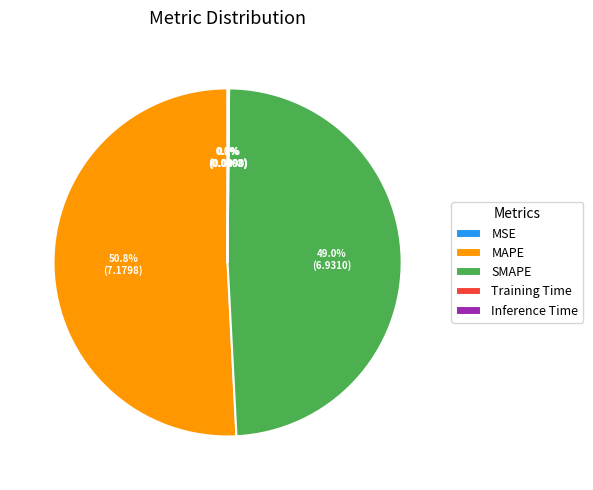

Which category has the biggest portion of the pie?

MAPE